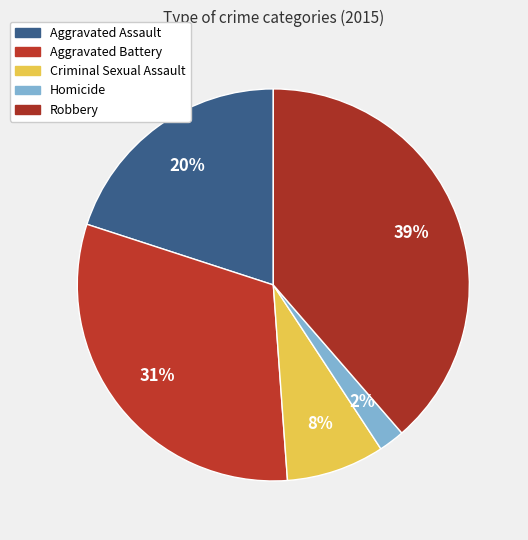

Is the sum of Criminal Sexual Assault and Aggravated Battery greater than half?

No